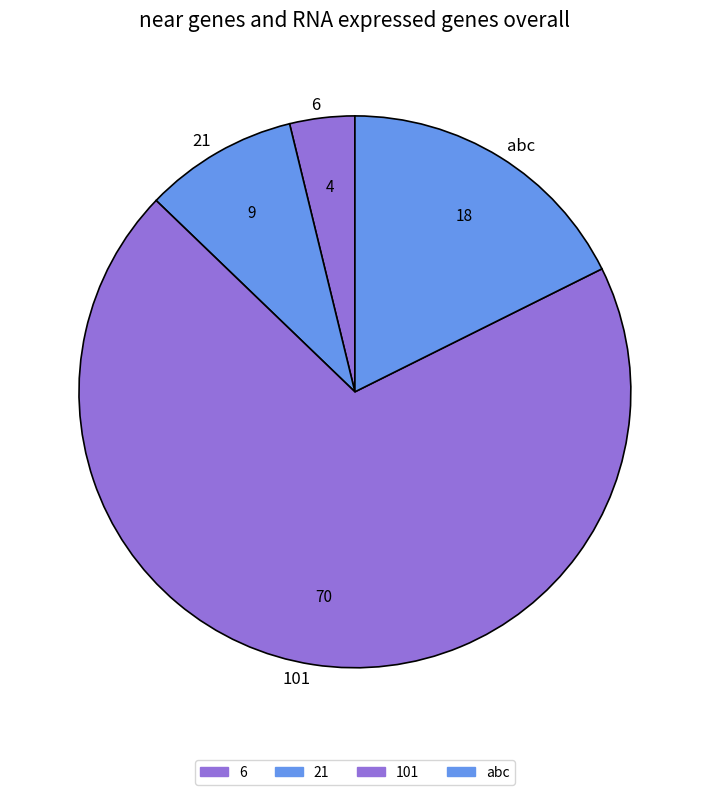

Is there any slice that represents more than half of the pie?

Yes